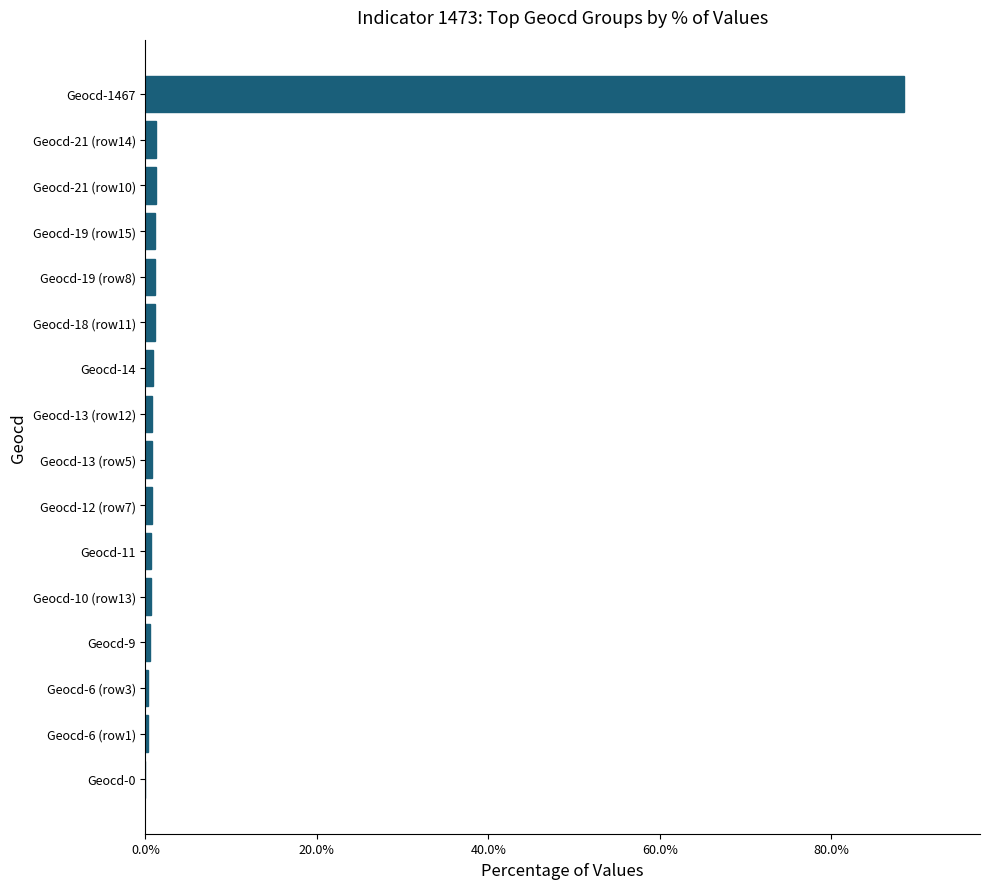

What is the sum of all values?

100.0